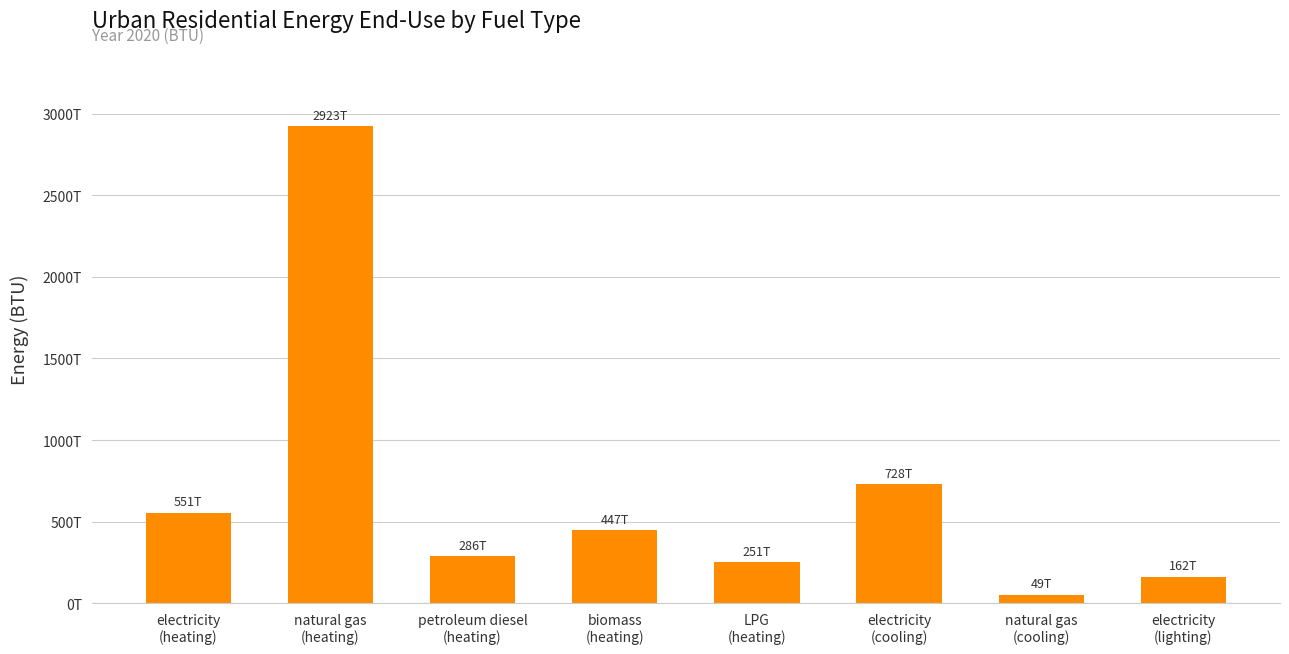

What is the label of the 3rd bar from the right?

electricity
(cooling)